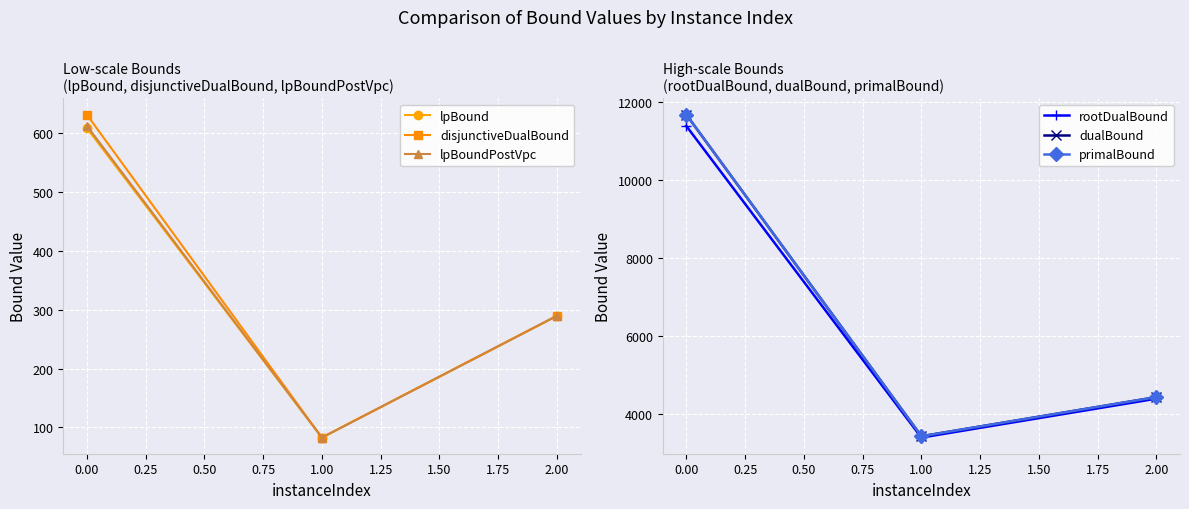

What is the value of the rootDualBound point at the 3rd from the left?

4392.3